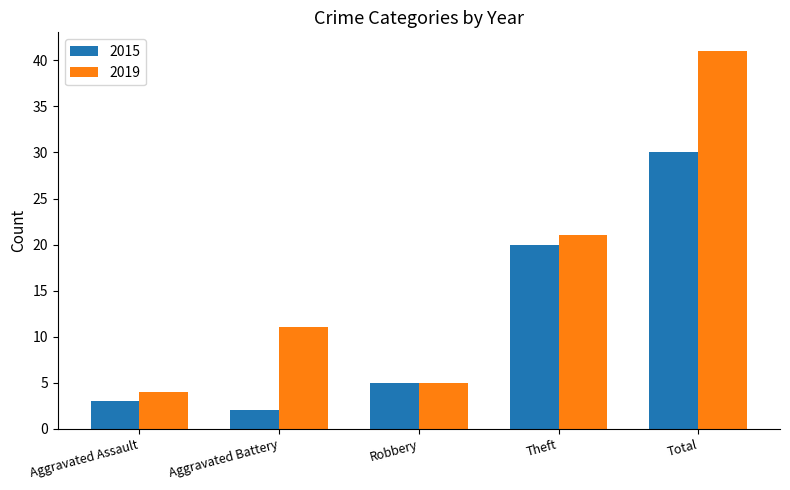

What position from the left is Theft?

4